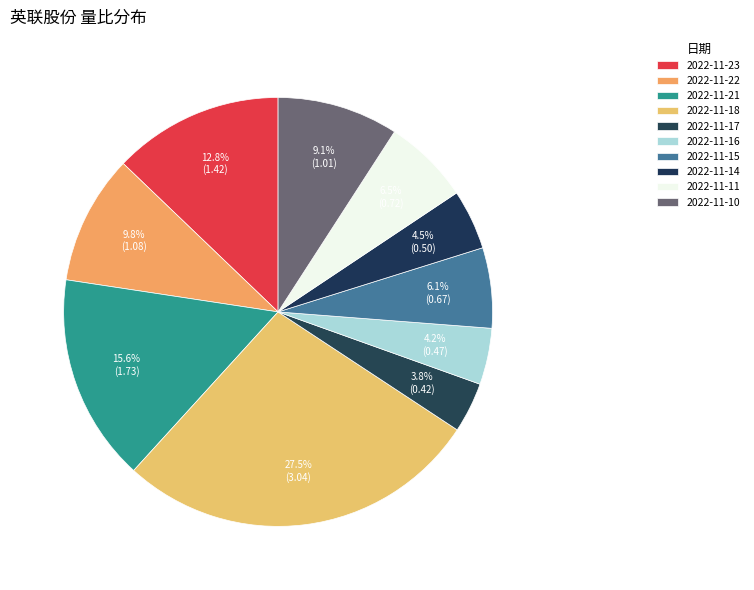

Count the number of slices in the pie.

10